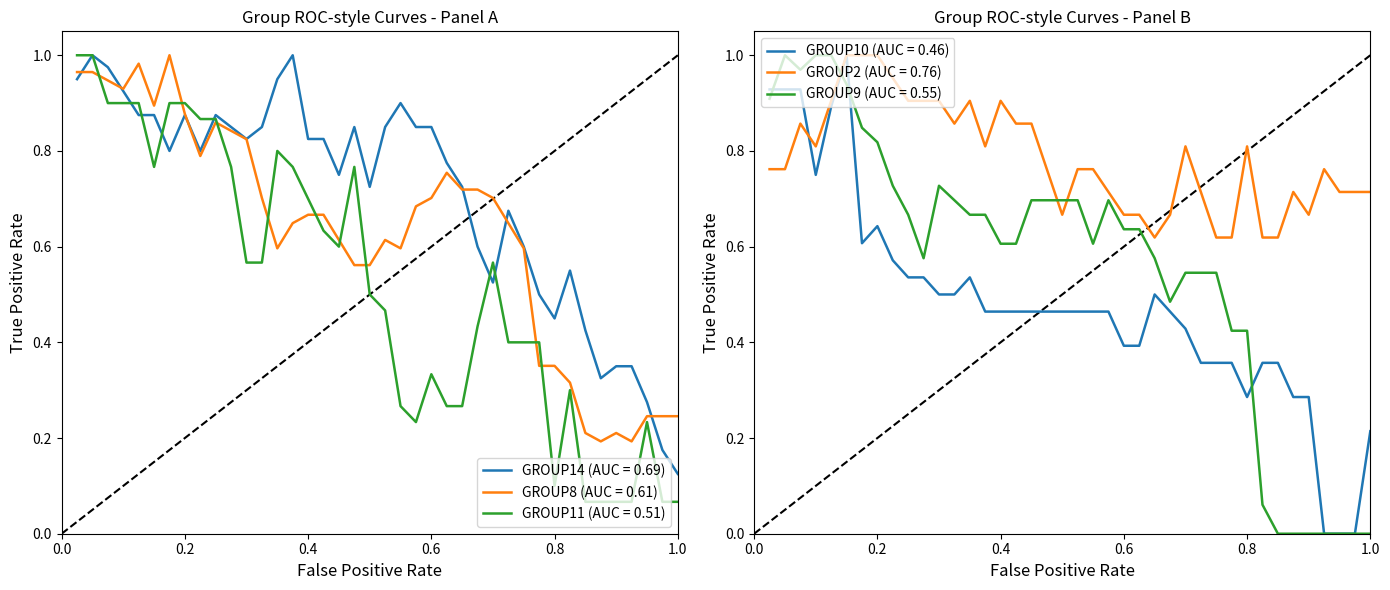

True or false: GROUP10 and GROUP11 cross at least once.

True